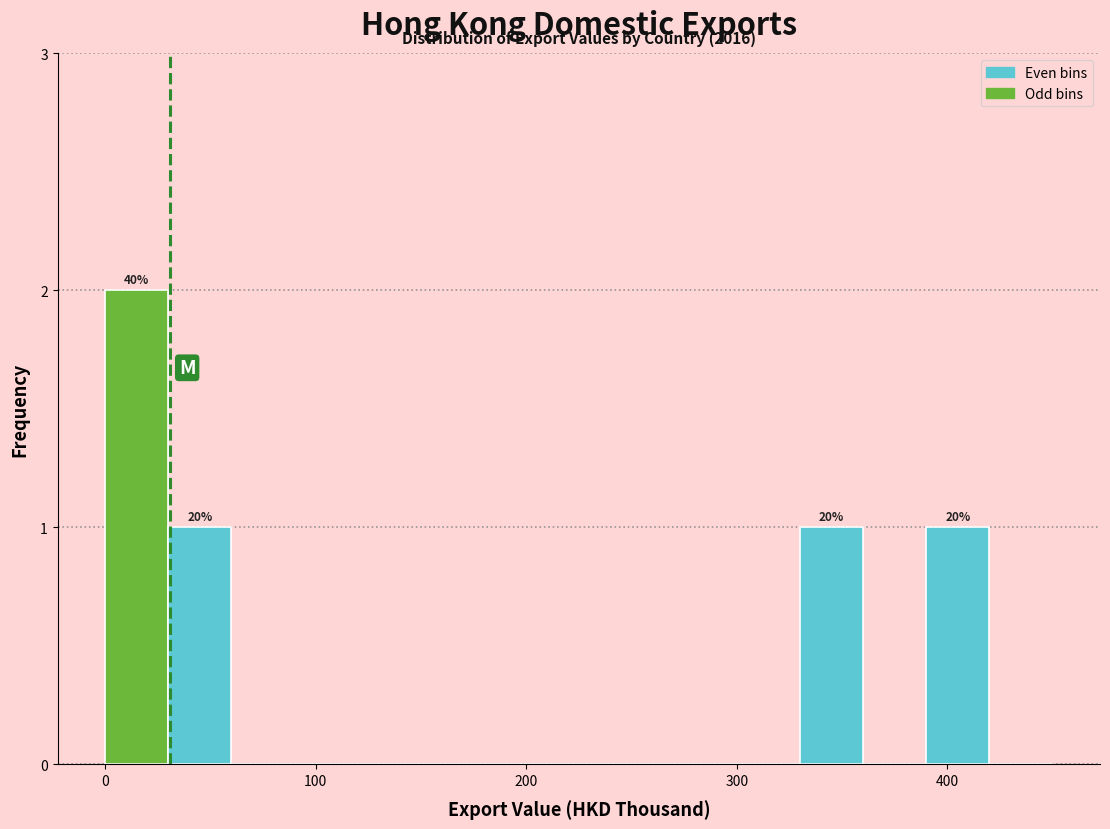

Read against the x-axis, roughly where is the centre of the tallest bar?

20